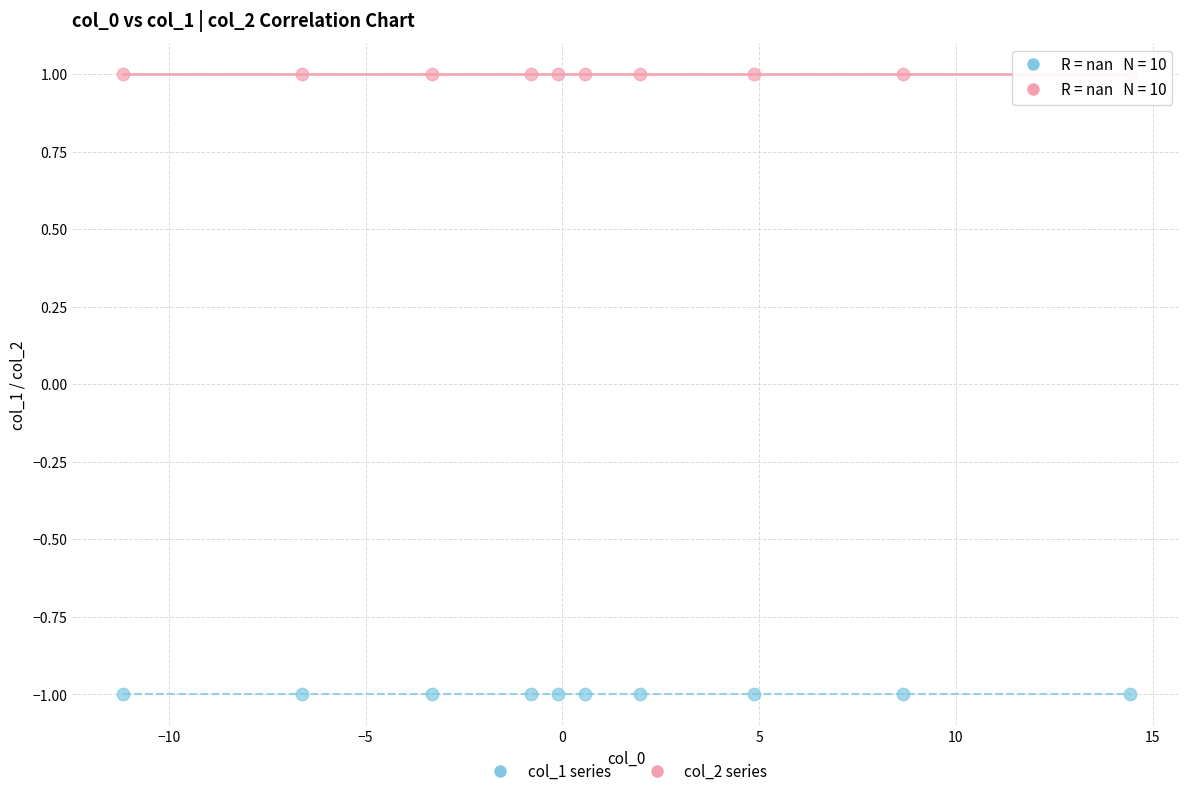

Which series contains the highest Y value?

col_2 series